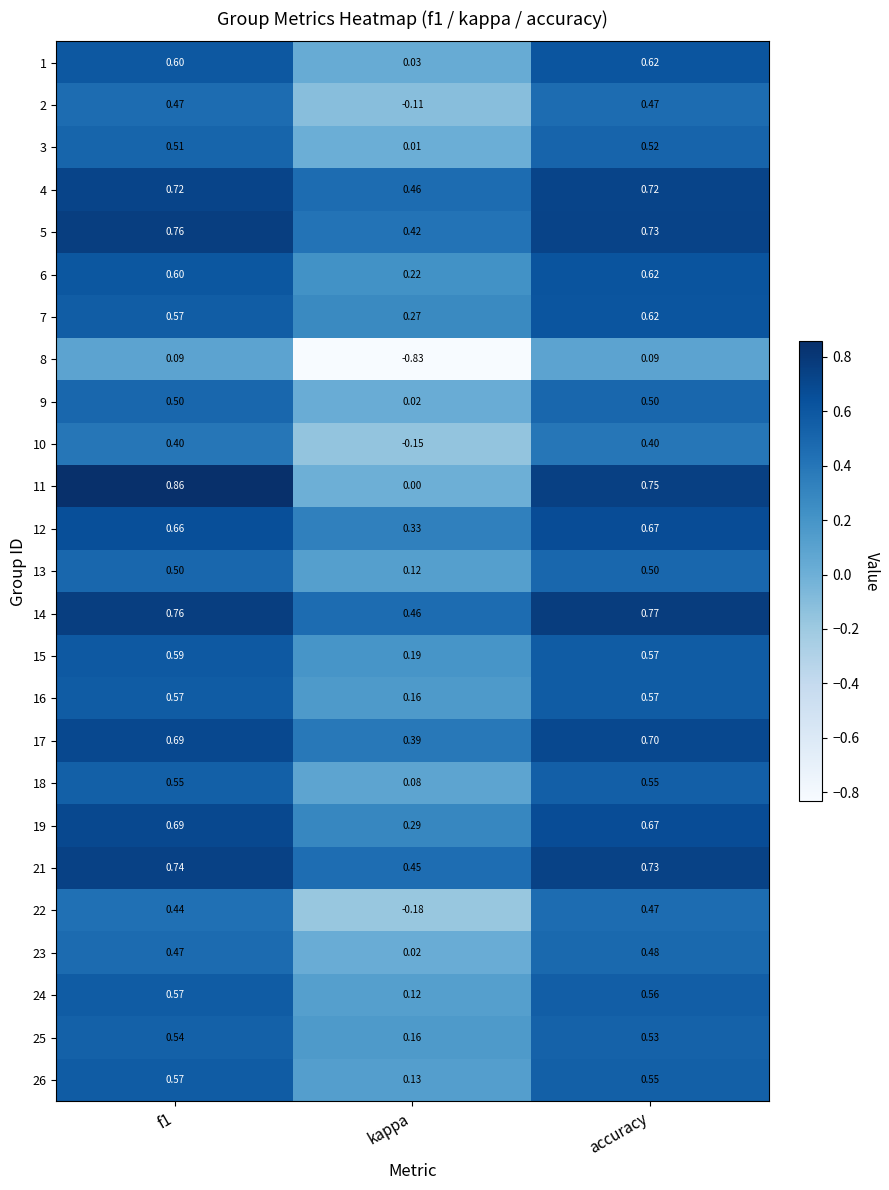

Where is 13 nearest to the value 0?

kappa